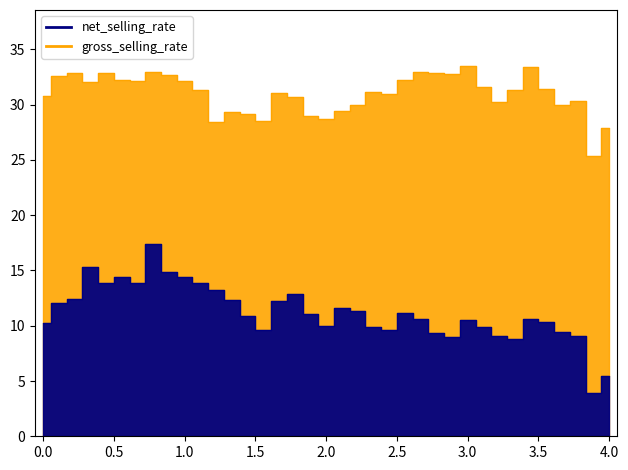

In net_selling_rate, how many points are higher than both neighbors (excluding endpoints)?

8